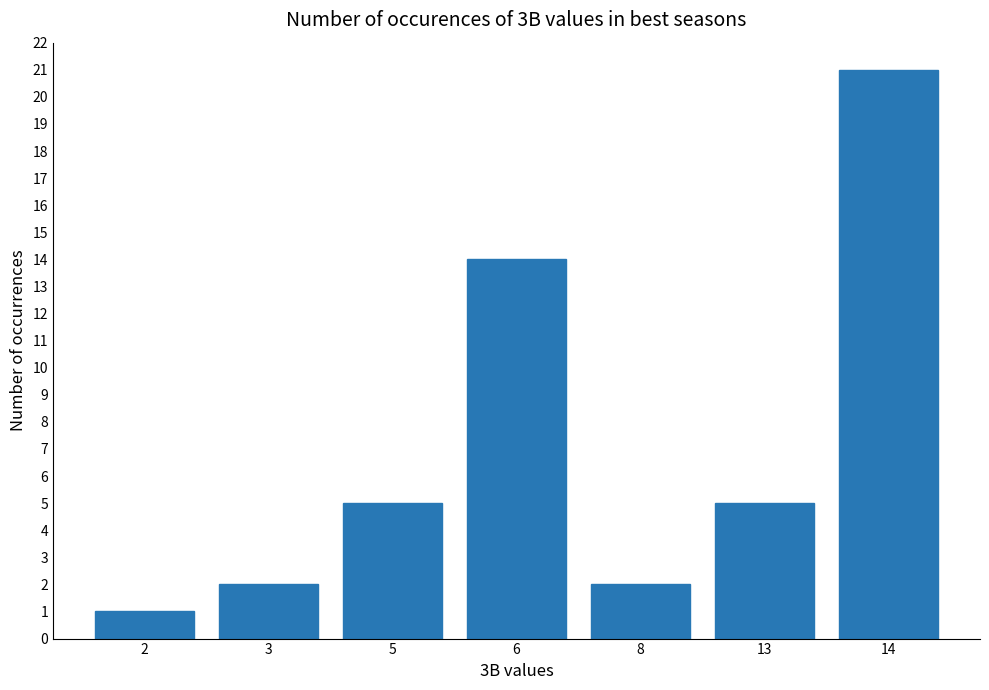

How many values are below 5?

3